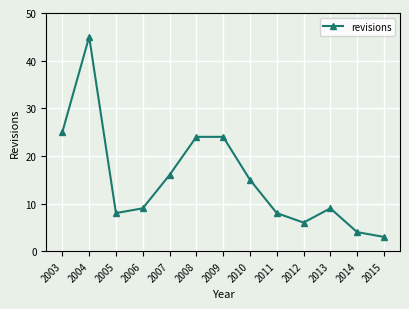

At which label does the data first exceed 9?

2003